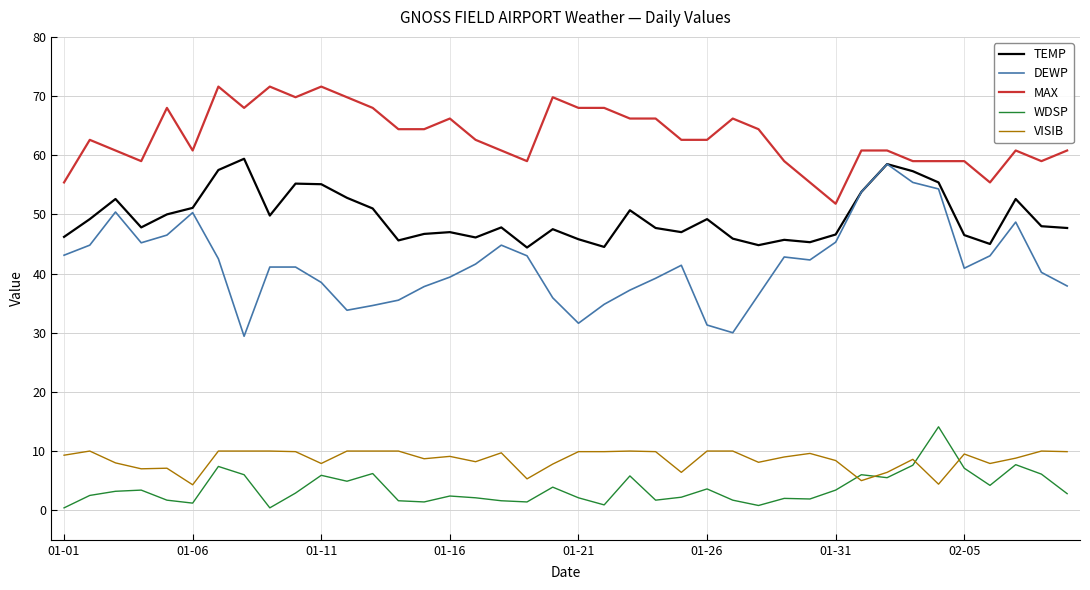

True or false: TEMP and WDSP intersect in this chart.

False